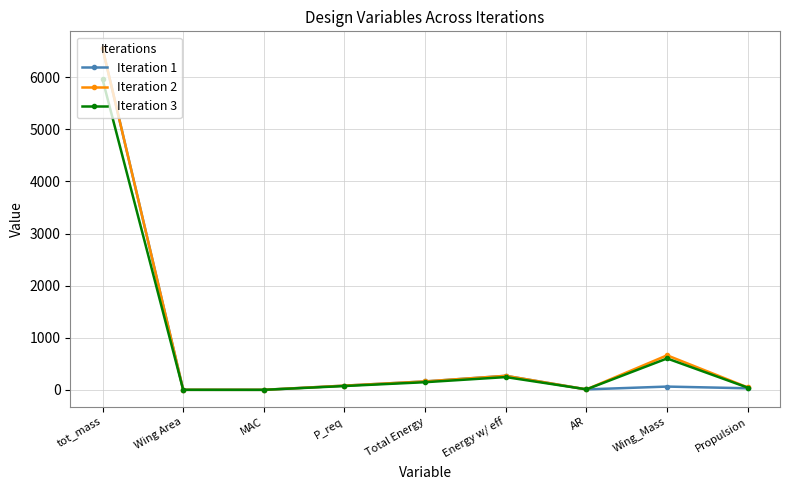

True or false: Iteration 2 has a value of 4394.3 at tot_mass.

False